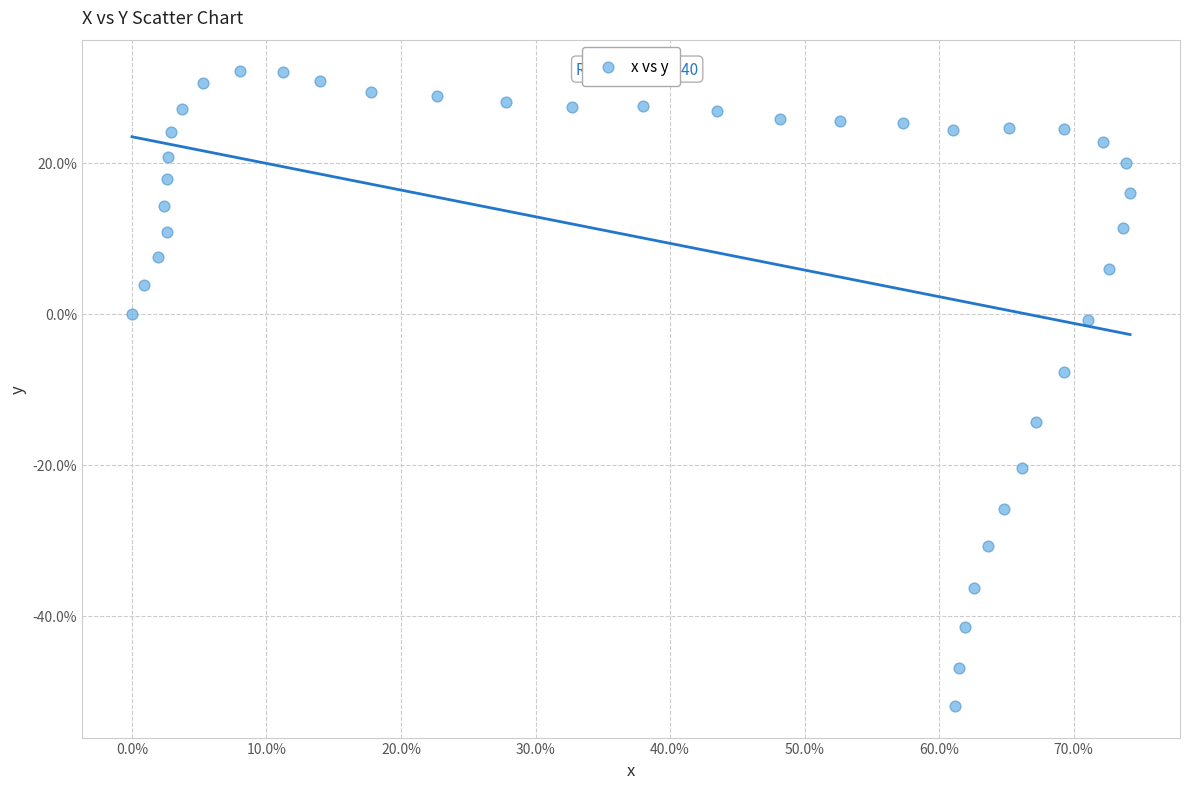

What Y value in the scatter plot is closest to -9?

-7.7